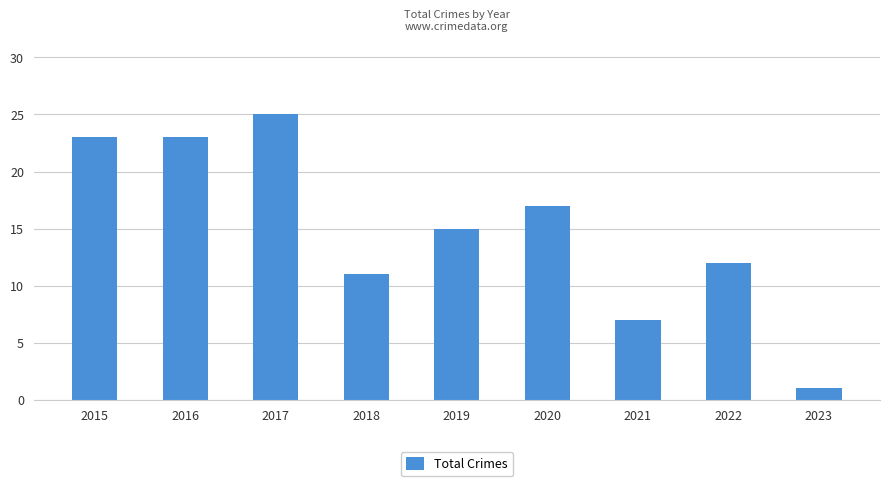

Reading left to right, transcribe all the data shown in this chart.

23	23	25	11	15	17	7	12	1